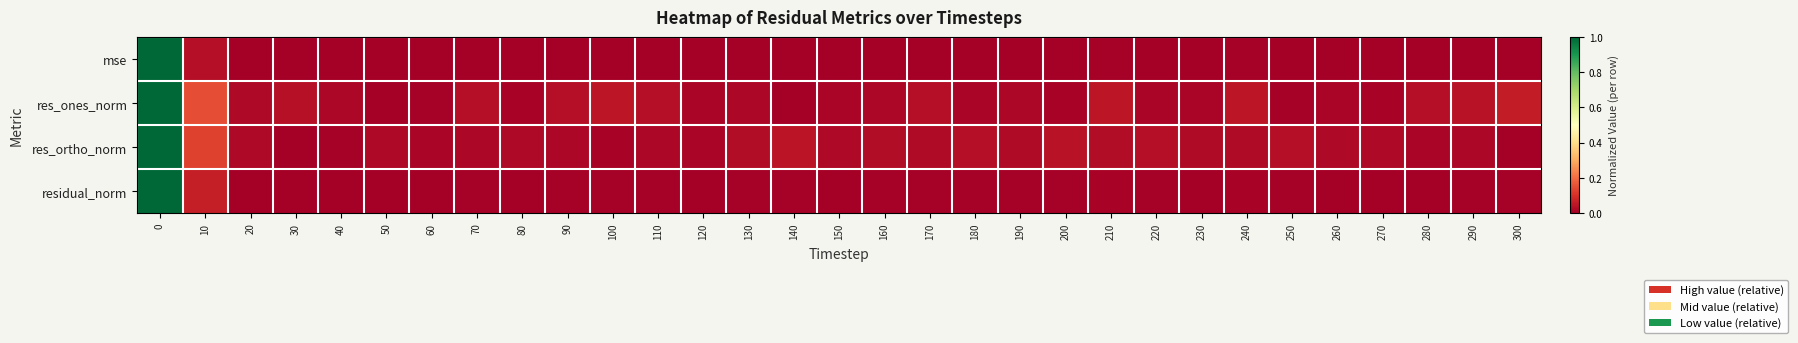

Reading right to left, what are all the values shown in this chart?

mse: 300=0.0	290=0.0	280=0.0	270=0.0	260=0.0	250=0.0	240=0.0	230=0.0	220=0.0	210=0.0	200=0.0	190=0.0	180=0.0	170=0.0	160=0.0	150=0.0	140=0.0	130=0.0	120=0.0	110=0.0	100=0.0	90=0.0	80=0.0	70=0.0	60=0.0	50=0.0	40=0.0	30=0.0	20=0.0	10=0.0	0=1.0
res_ones_norm: 300=0.1	290=0.0	280=0.0	270=0.0	260=0.0	250=0.0	240=0.1	230=0.0	220=0.0	210=0.0	200=0.0	190=0.0	180=0.0	170=0.0	160=0.0	150=0.0	140=0.0	130=0.0	120=0.0	110=0.0	100=0.0	90=0.0	80=0.0	70=0.0	60=0.0	50=0.0	40=0.0	30=0.0	20=0.0	10=0.1	0=1.0
res_ortho_norm: 300=0.0	290=0.0	280=0.0	270=0.0	260=0.0	250=0.0	240=0.0	230=0.0	220=0.0	210=0.0	200=0.0	190=0.0	180=0.0	170=0.0	160=0.0	150=0.0	140=0.0	130=0.0	120=0.0	110=0.0	100=0.0	90=0.0	80=0.0	70=0.0	60=0.0	50=0.0	40=0.0	30=0.0	20=0.0	10=0.1	0=1.0
residual_norm: 300=0.0	290=0.0	280=0.0	270=0.0	260=0.0	250=0.0	240=0.0	230=0.0	220=0.0	210=0.0	200=0.0	190=0.0	180=0.0	170=0.0	160=0.0	150=0.0	140=0.0	130=0.0	120=0.0	110=0.0	100=0.0	90=0.0	80=0.0	70=0.0	60=0.0	50=0.0	40=0.0	30=0.0	20=0.0	10=0.1	0=1.0